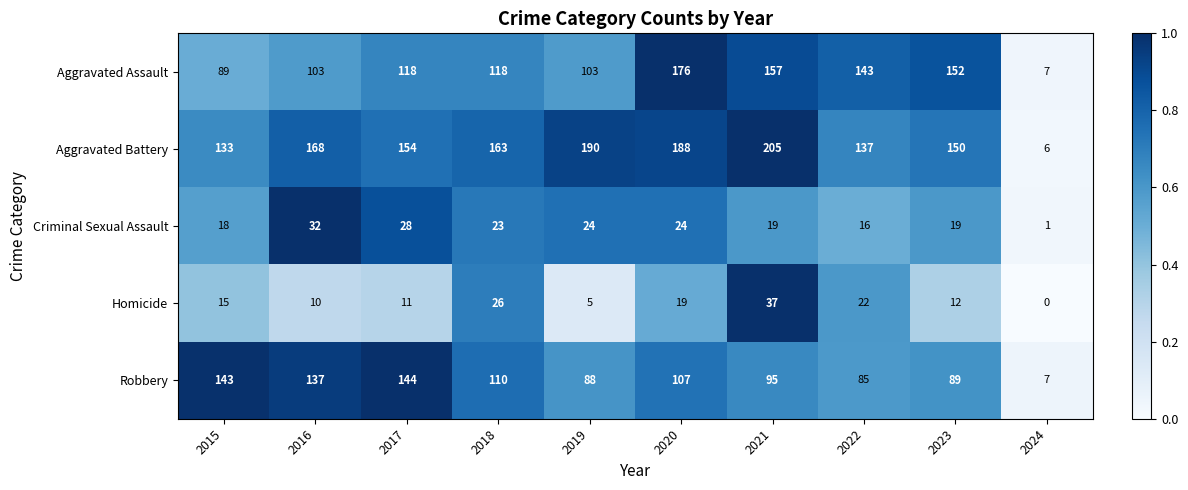

At 2018, list the series in order from smallest to largest.

Criminal Sexual Assault, Homicide, Robbery, Aggravated Assault, Aggravated Battery